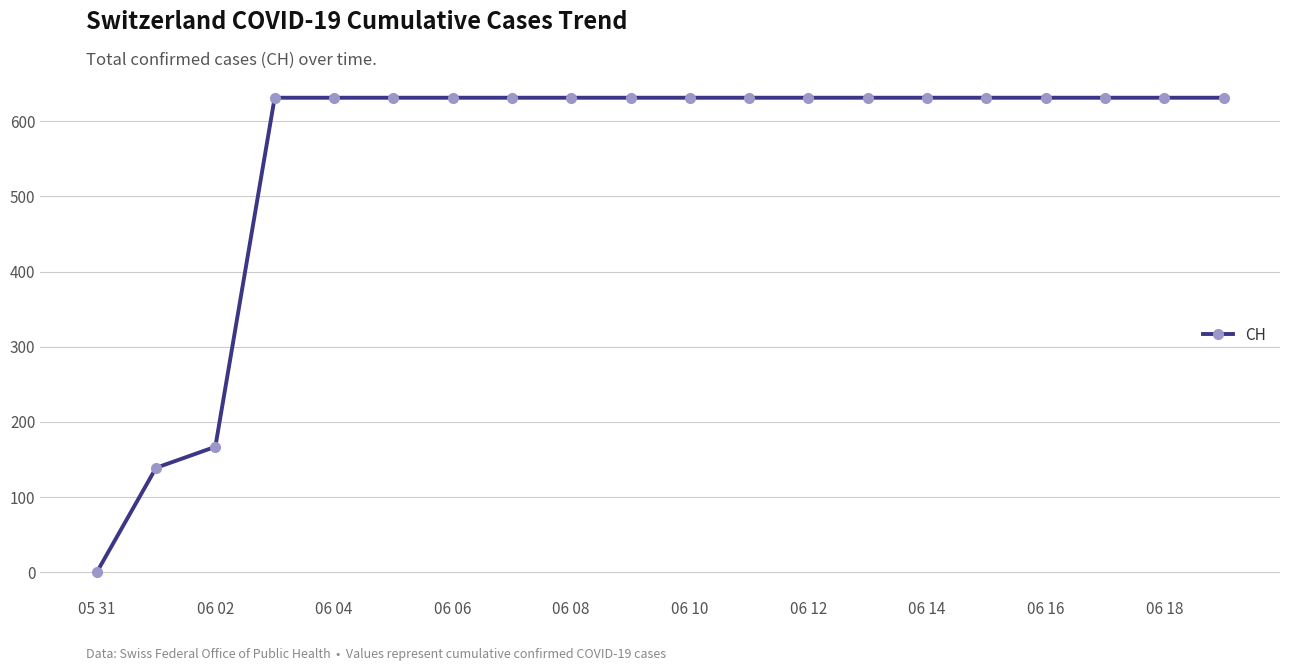

What is the difference between the second highest and minimum values?

631